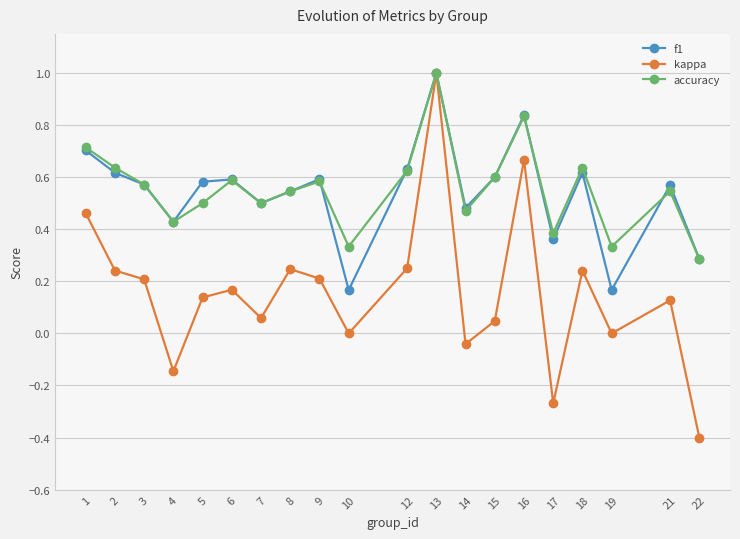

What is the minimum value shown in the chart?

-0.4